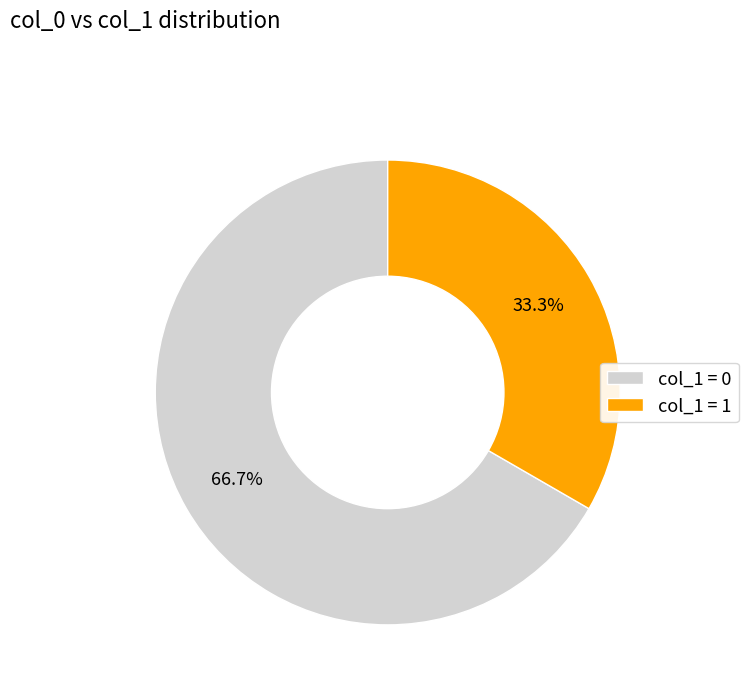

Rank the categories by value from lowest to highest.

col_1 = 1, col_1 = 0